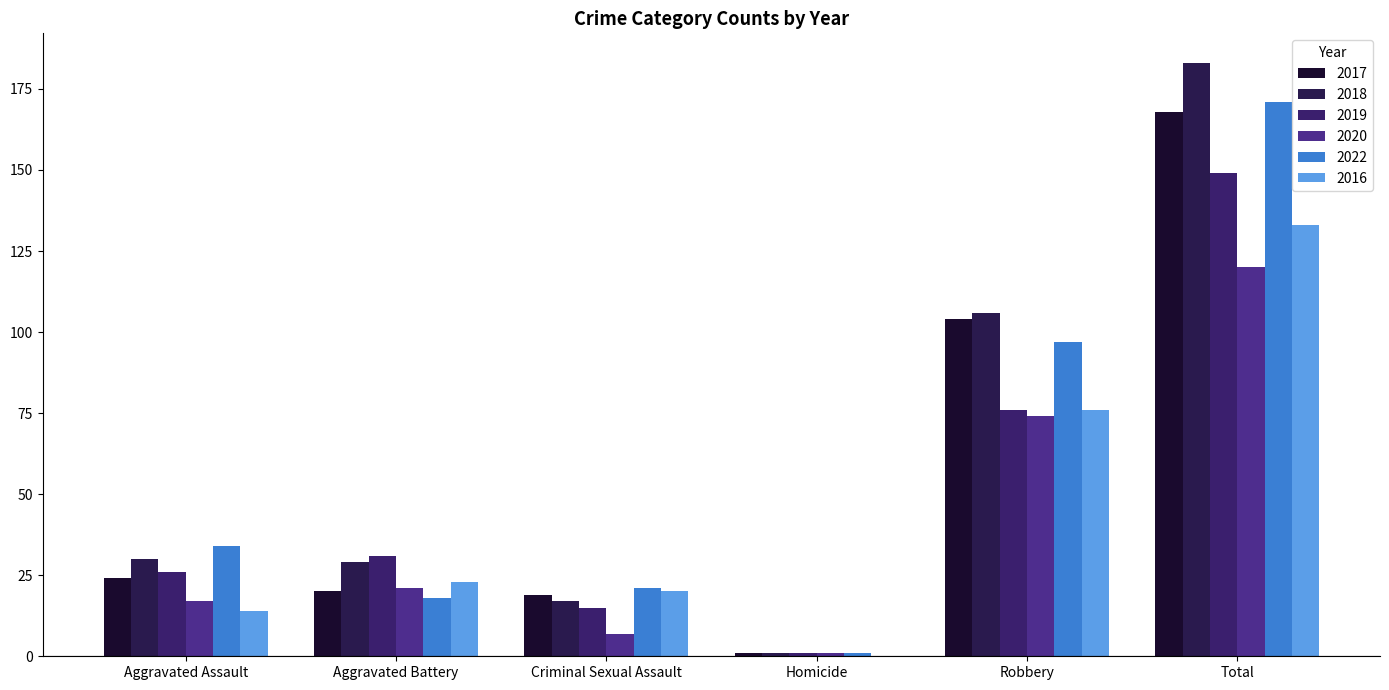

Reading left to right, extract all data points from this chart.

2017: Aggravated Assault=24	Aggravated Battery=20	Criminal Sexual Assault=19	Homicide=1	Robbery=104	Total=168
2018: Aggravated Assault=30	Aggravated Battery=29	Criminal Sexual Assault=17	Homicide=1	Robbery=106	Total=183
2019: Aggravated Assault=26	Aggravated Battery=31	Criminal Sexual Assault=15	Homicide=1	Robbery=76	Total=149
2020: Aggravated Assault=17	Aggravated Battery=21	Criminal Sexual Assault=7	Homicide=1	Robbery=74	Total=120
2022: Aggravated Assault=34	Aggravated Battery=18	Criminal Sexual Assault=21	Homicide=1	Robbery=97	Total=171
2016: Aggravated Assault=14	Aggravated Battery=23	Criminal Sexual Assault=20	Homicide=0	Robbery=76	Total=133